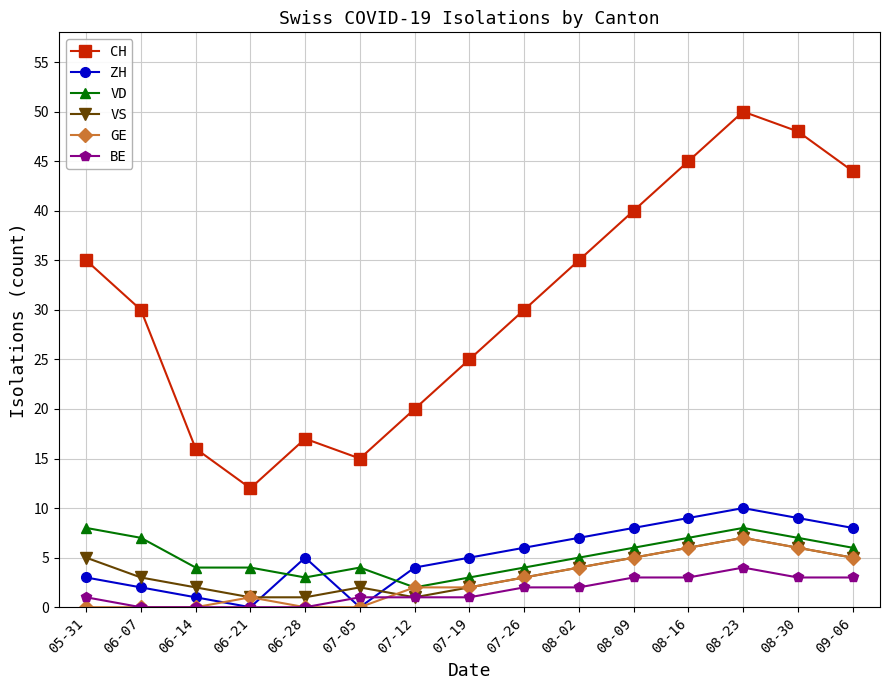

At which category does the chart reach its peak across all series?

08-23